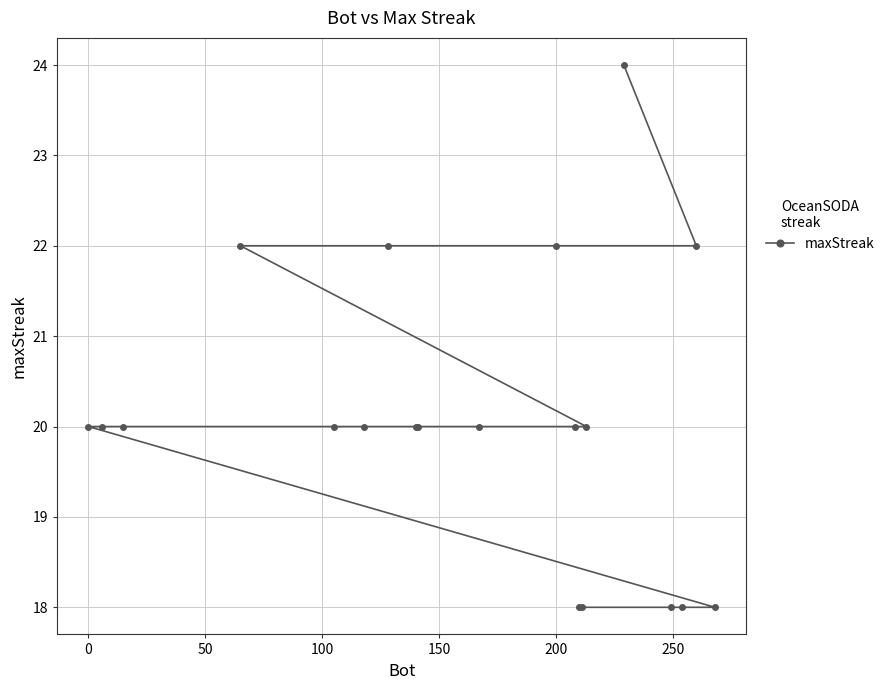

How many data points are above 20?

5